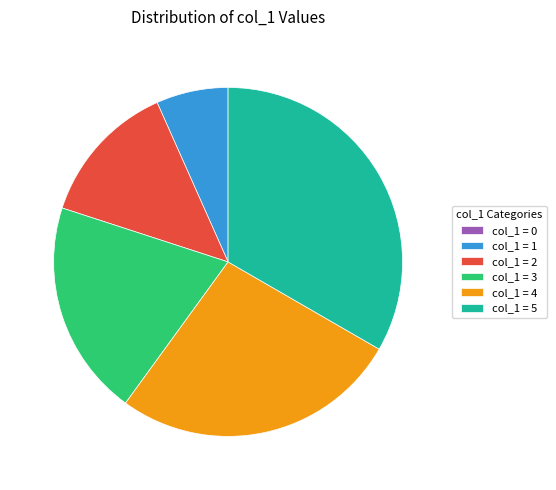

Approximately how many times larger is the value at 3 compared to 2?

1.5